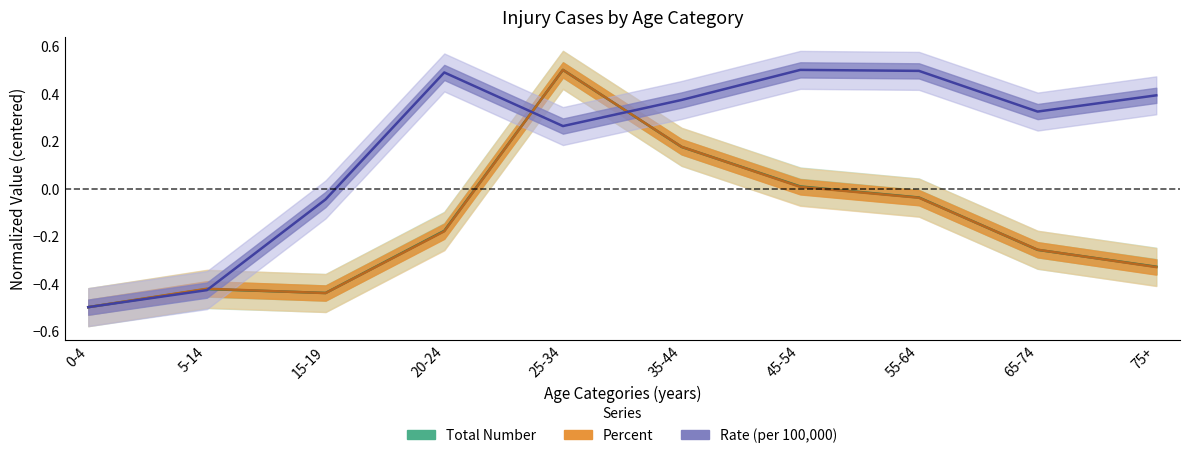

List the series in order of their peak value, highest first.

Total Number, Percent, Rate (per 100,000)